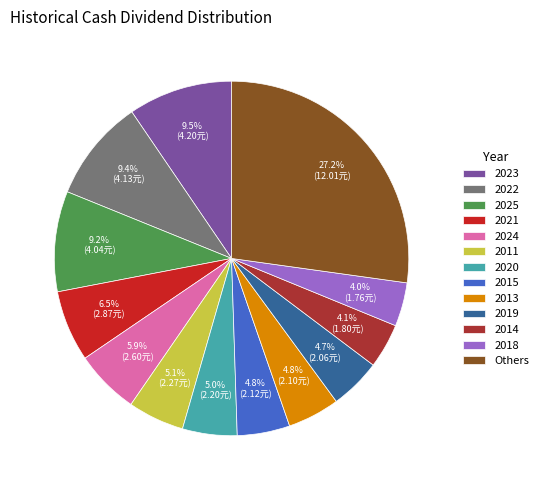

Which category has the biggest portion of the pie?

Others